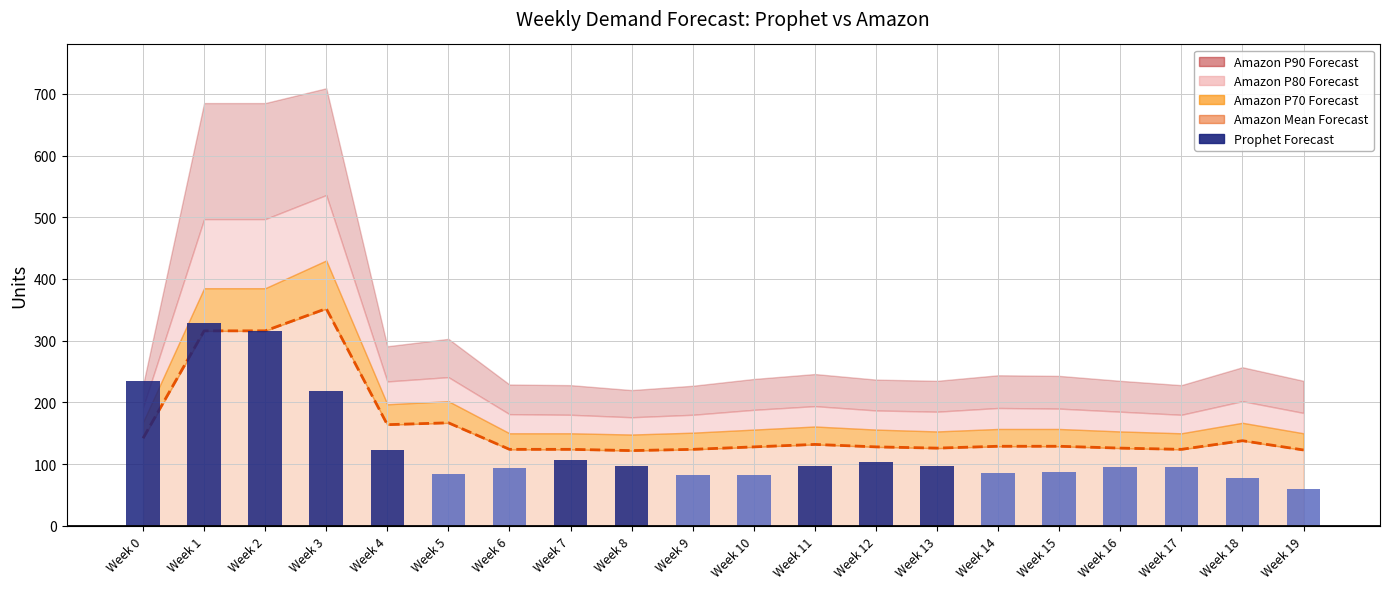

How many bars are there in total?

20